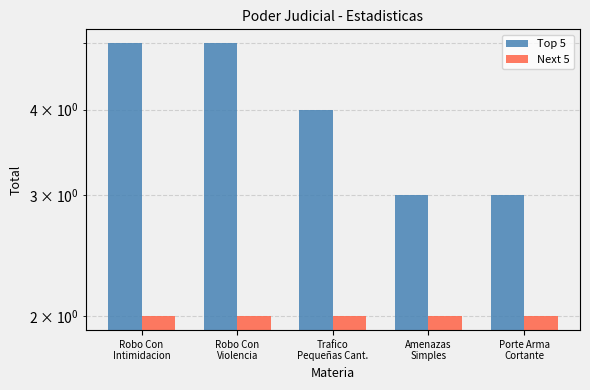

How many values in the Top 5 series are below 4?

2